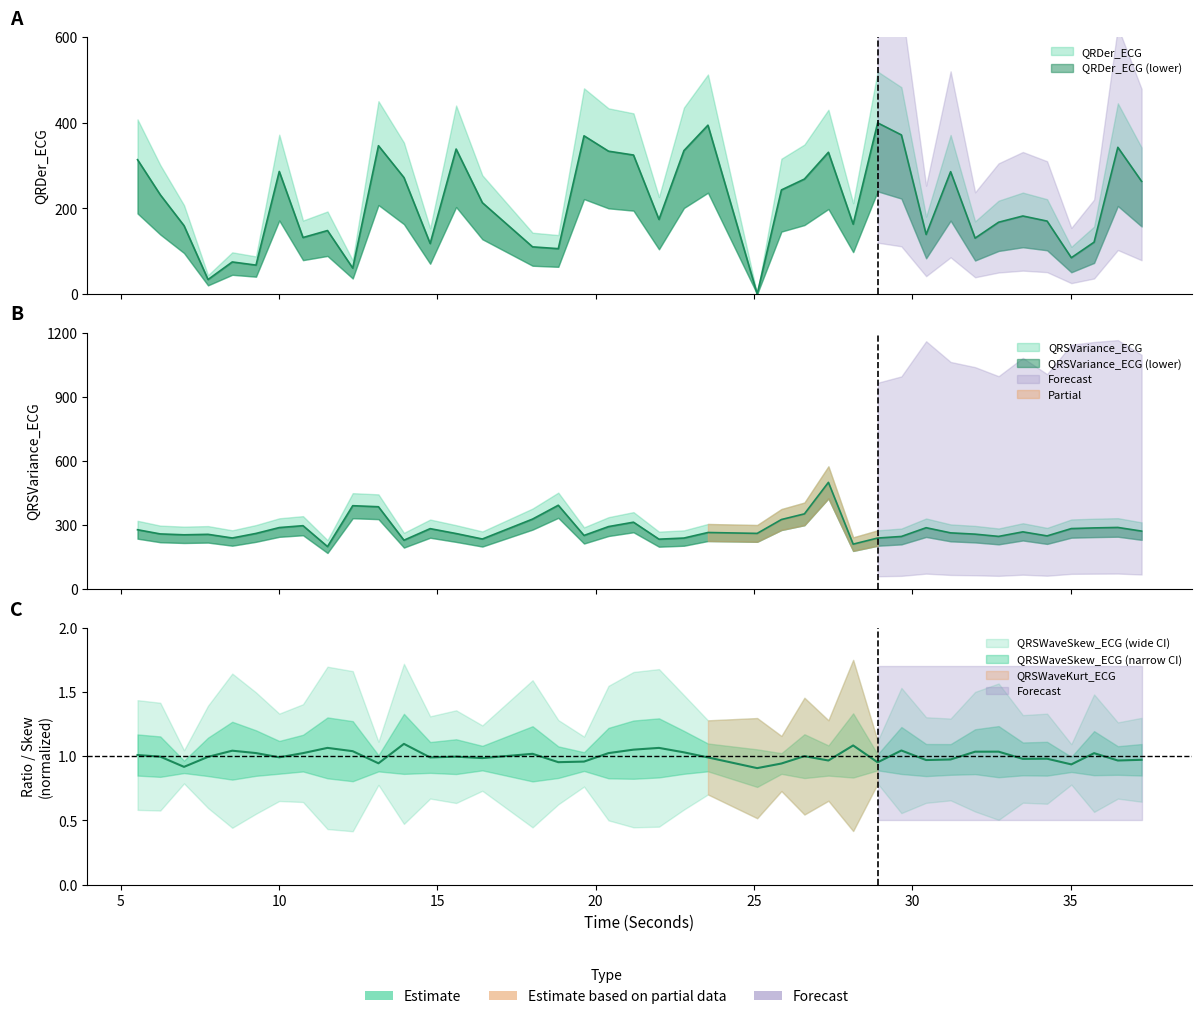

How many data points in QRDer_ECG are above 213?

20